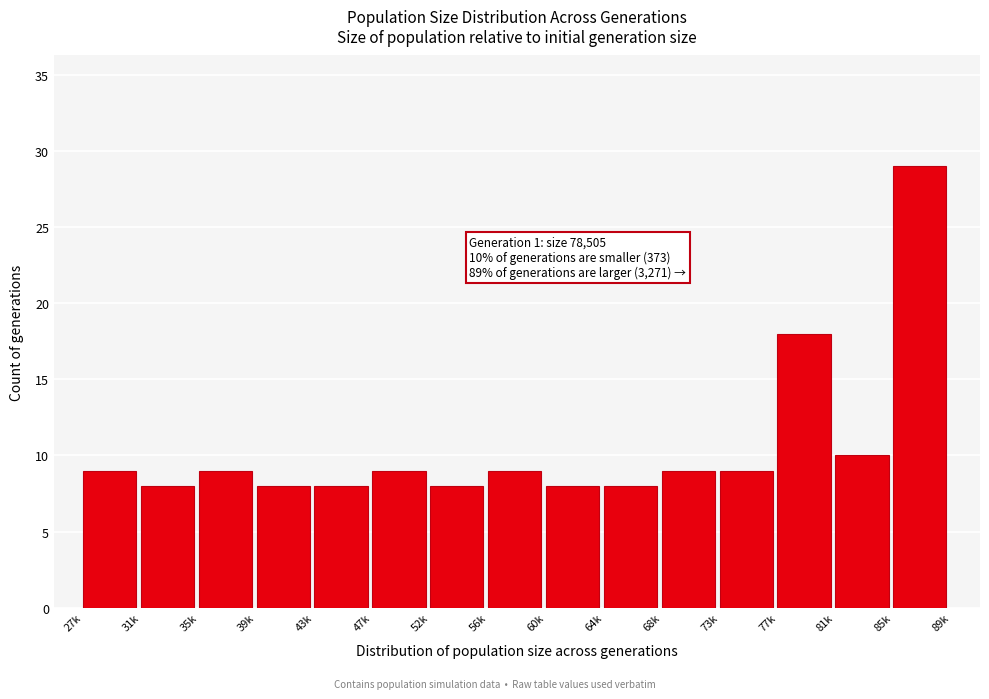

Reading left to right, list all the values displayed in this chart.

27k=9	31k=8	35k=9	39k=8	43k=8	47k=9	52k=8	56k=9	60k=8	64k=8	68k=9	73k=9	77k=18	81k=10	85k=29